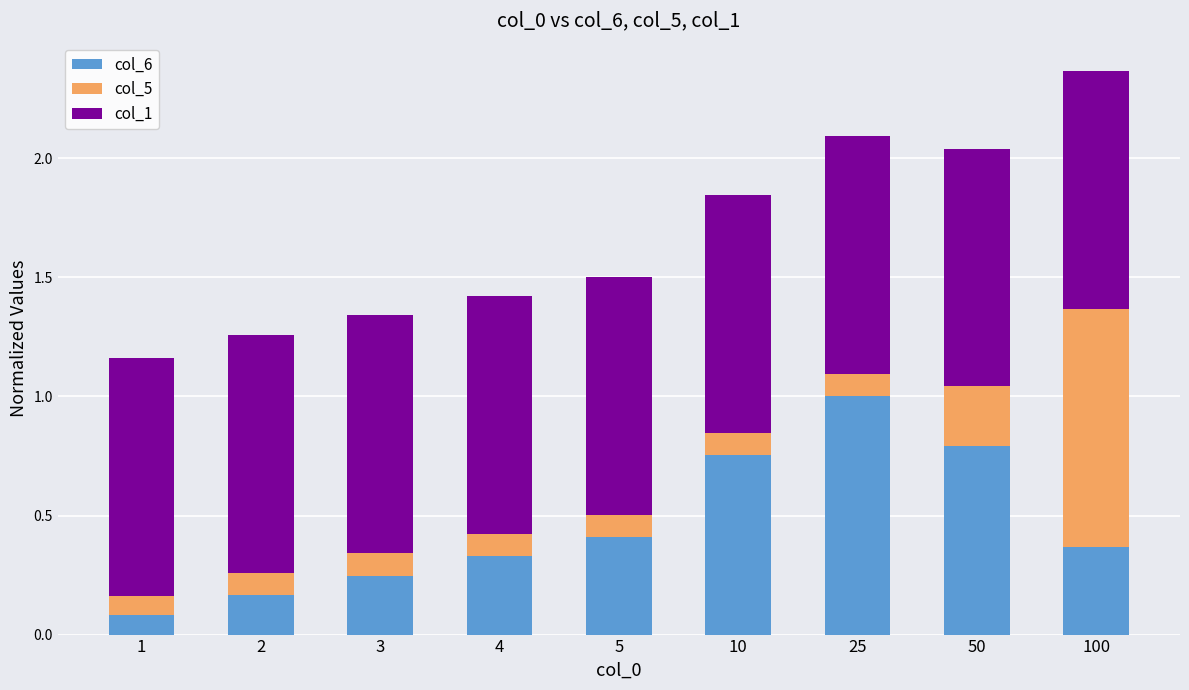

At which category is the sum across all series the highest?

100